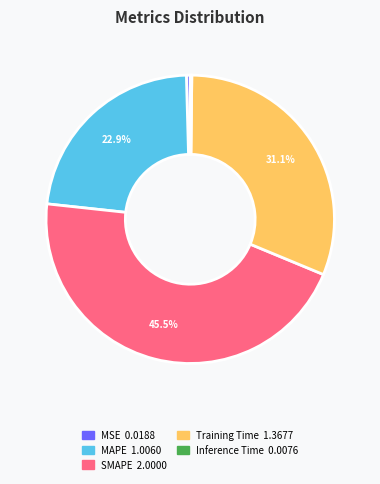

To the nearest percent, what is the combined percentage of SMAPE and Training Time?

77%